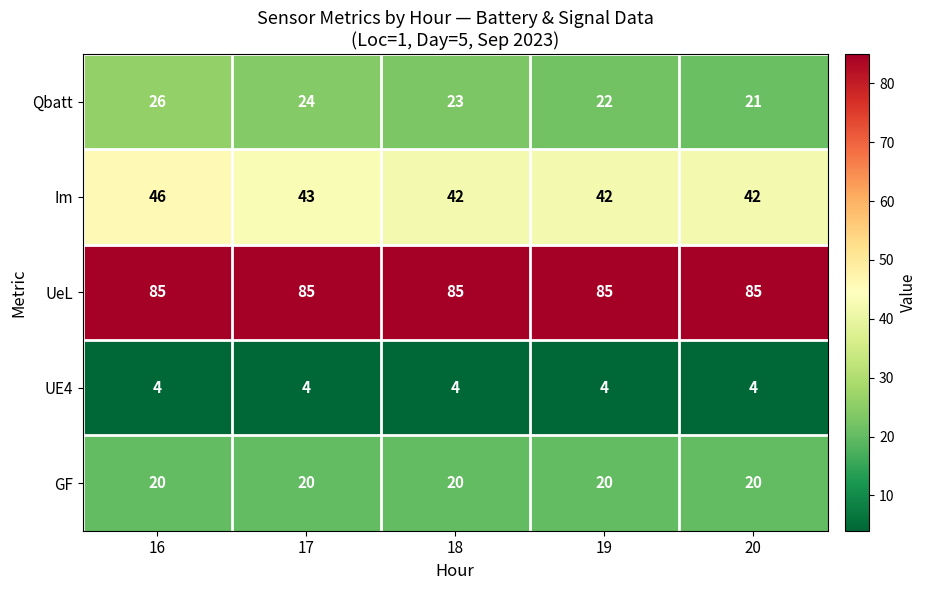

What is the highest value of the GF series?

20